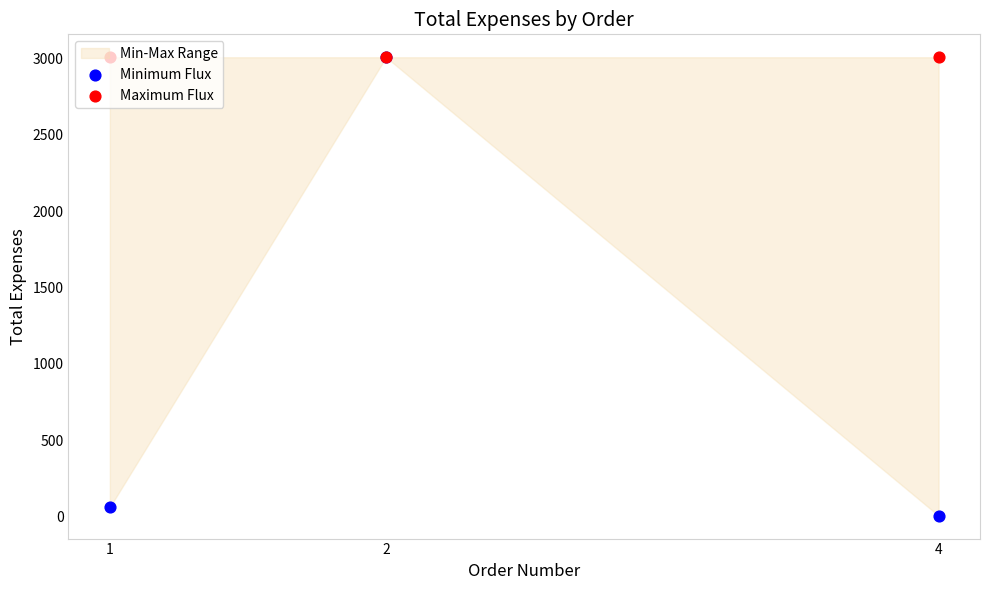

Is the value of Maximum Flux at 1 greater than the value of Minimum Flux at 4?

Yes